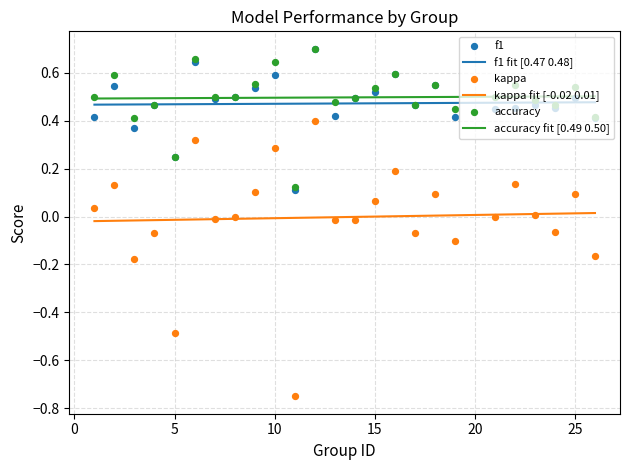

Which series has the widest spread of Y values?

kappa